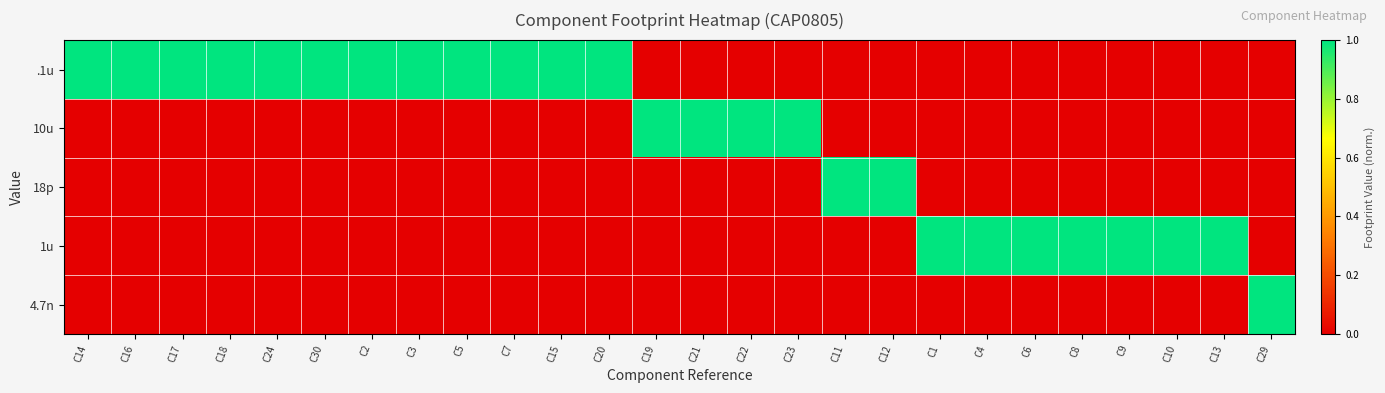

Reading left to right, extract all data points from this chart.

.1u: C14=1	C16=1	C17=1	C18=1	C24=1	C30=1	C2=1	C3=1	C5=1	C7=1	C15=1	C20=1	C19=0	C21=0	C22=0	C23=0	C11=0	C12=0	C1=0	C4=0	C6=0	C8=0	C9=0	C10=0	C13=0	C29=0
10u: C14=0	C16=0	C17=0	C18=0	C24=0	C30=0	C2=0	C3=0	C5=0	C7=0	C15=0	C20=0	C19=1	C21=1	C22=1	C23=1	C11=0	C12=0	C1=0	C4=0	C6=0	C8=0	C9=0	C10=0	C13=0	C29=0
18p: C14=0	C16=0	C17=0	C18=0	C24=0	C30=0	C2=0	C3=0	C5=0	C7=0	C15=0	C20=0	C19=0	C21=0	C22=0	C23=0	C11=1	C12=1	C1=0	C4=0	C6=0	C8=0	C9=0	C10=0	C13=0	C29=0
1u: C14=0	C16=0	C17=0	C18=0	C24=0	C30=0	C2=0	C3=0	C5=0	C7=0	C15=0	C20=0	C19=0	C21=0	C22=0	C23=0	C11=0	C12=0	C1=1	C4=1	C6=1	C8=1	C9=1	C10=1	C13=1	C29=0
4.7n: C14=0	C16=0	C17=0	C18=0	C24=0	C30=0	C2=0	C3=0	C5=0	C7=0	C15=0	C20=0	C19=0	C21=0	C22=0	C23=0	C11=0	C12=0	C1=0	C4=0	C6=0	C8=0	C9=0	C10=0	C13=0	C29=1